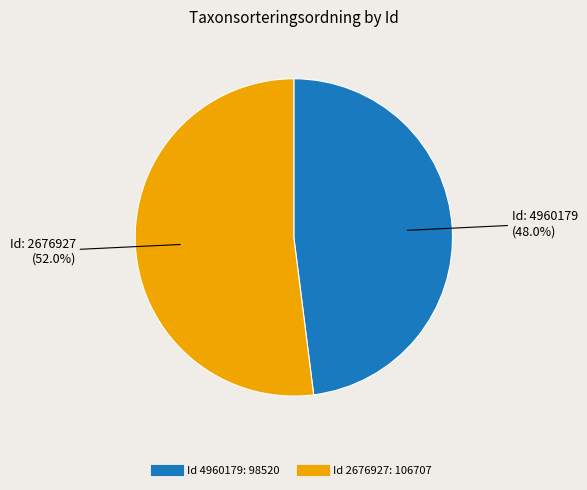

Does any single category account for the majority?

Yes